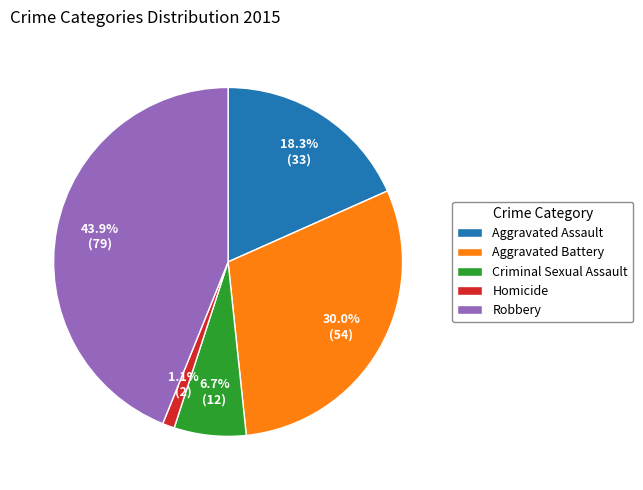

Rank the categories by value from highest to lowest.

Robbery, Aggravated Battery, Aggravated Assault, Criminal Sexual Assault, Homicide